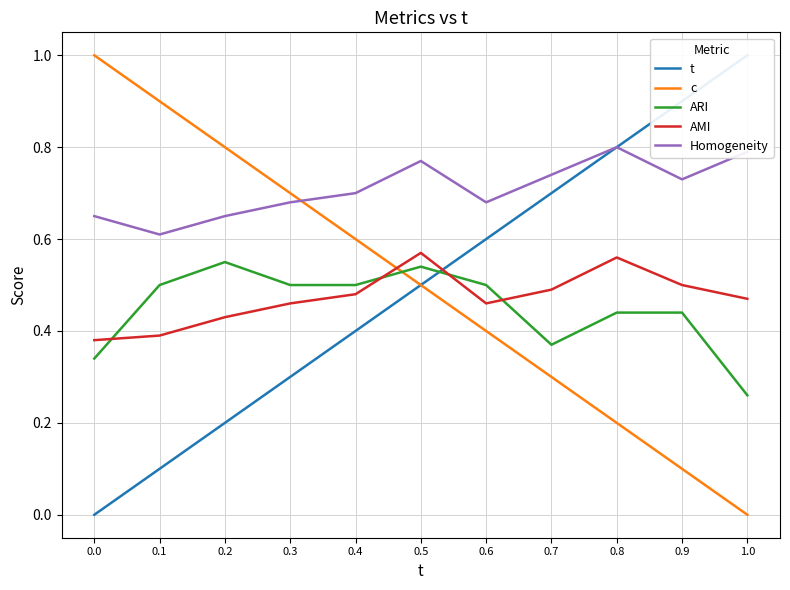

Is it true that t equals 0.5 at 0.8?

False